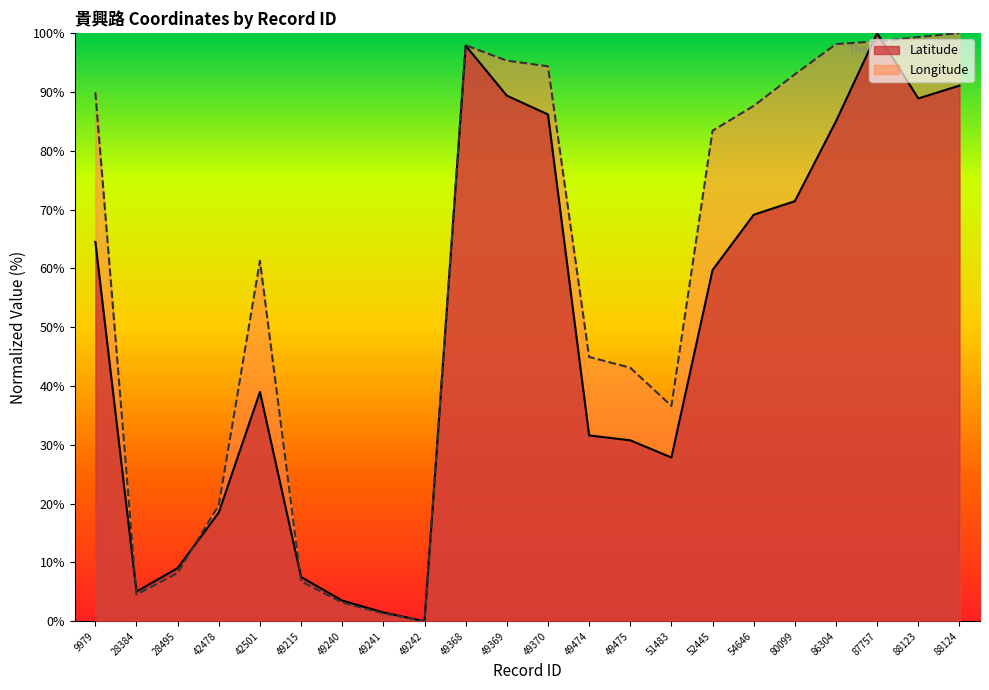

List the series in order of their overall mean, lowest first.

Latitude, Longitude